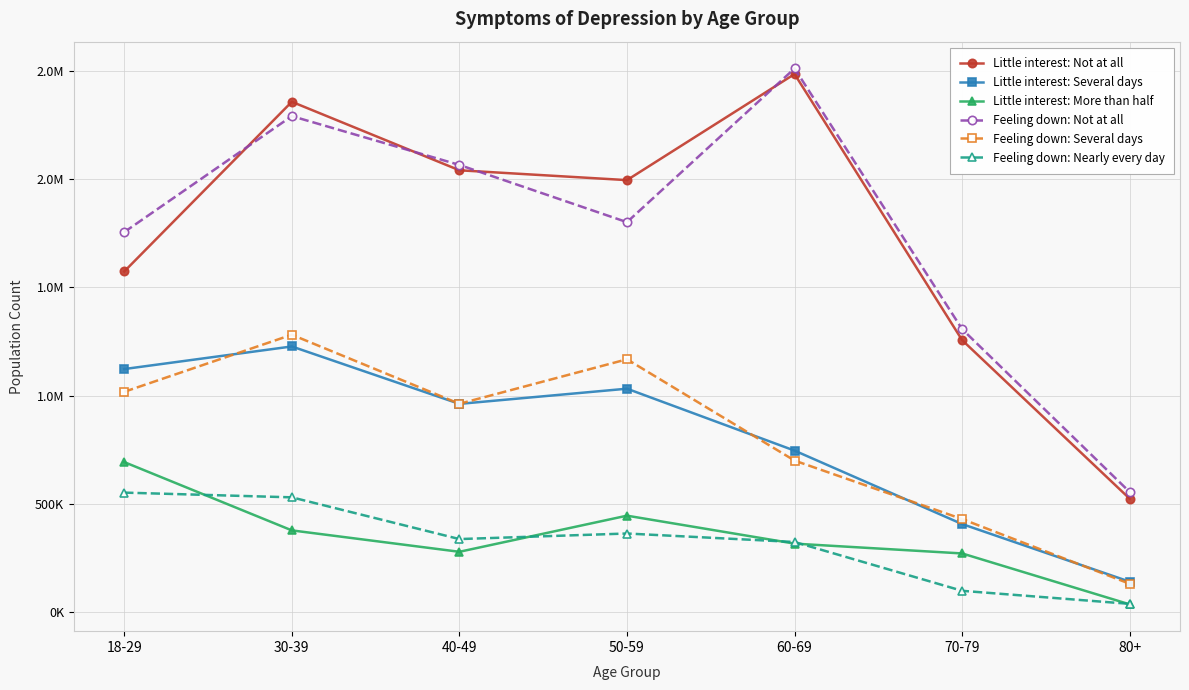

Rank the series at 60-69 from highest to lowest value.

Feeling down: Not at all, Little interest: Not at all, Little interest: Several days, Feeling down: Several days, Feeling down: Nearly every day, Little interest: More than half